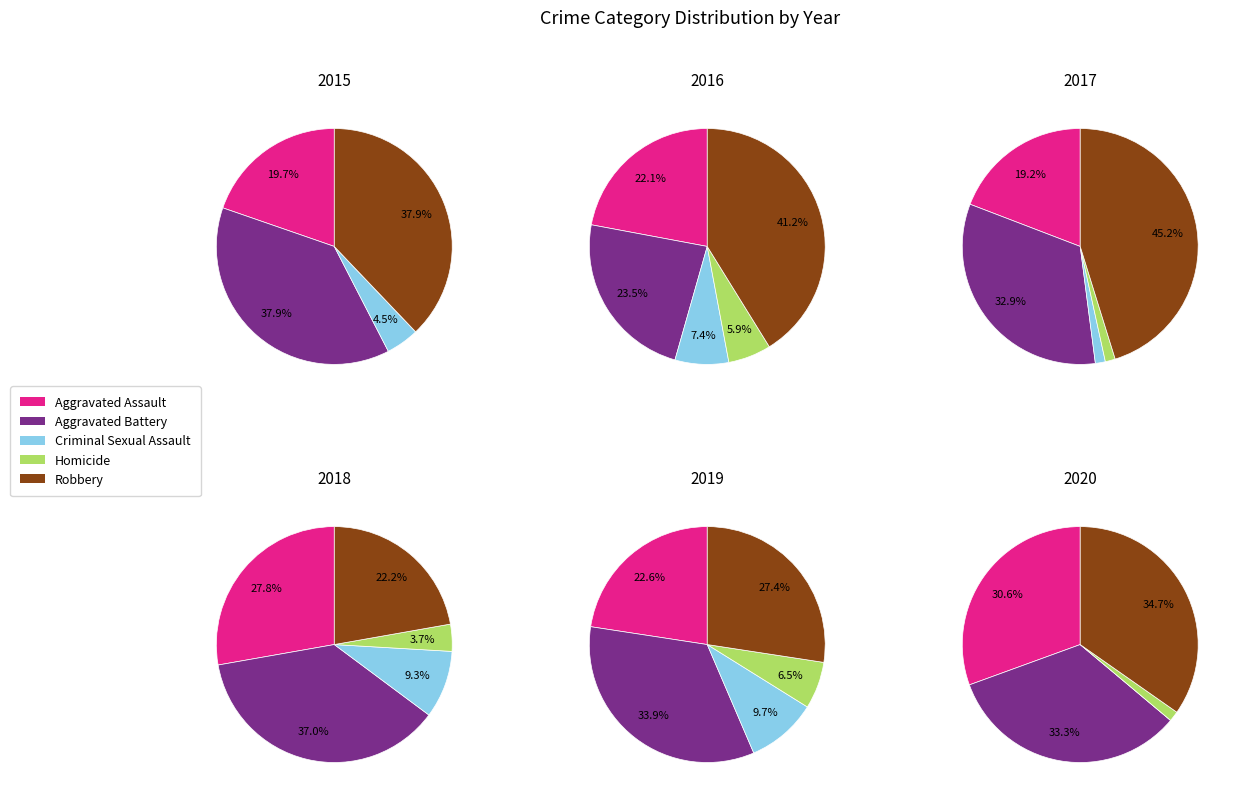

To the nearest percent, what percentage of the pie is Aggravated Assault?

23%